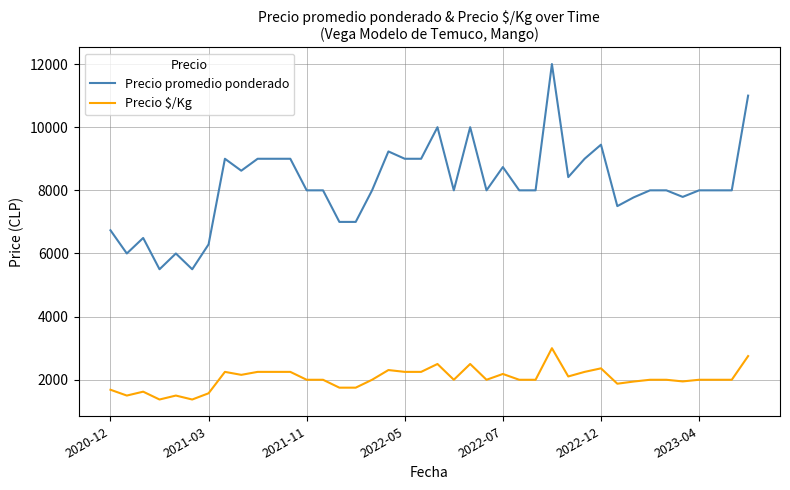

Which series has the largest total across all categories?

Precio promedio ponderado